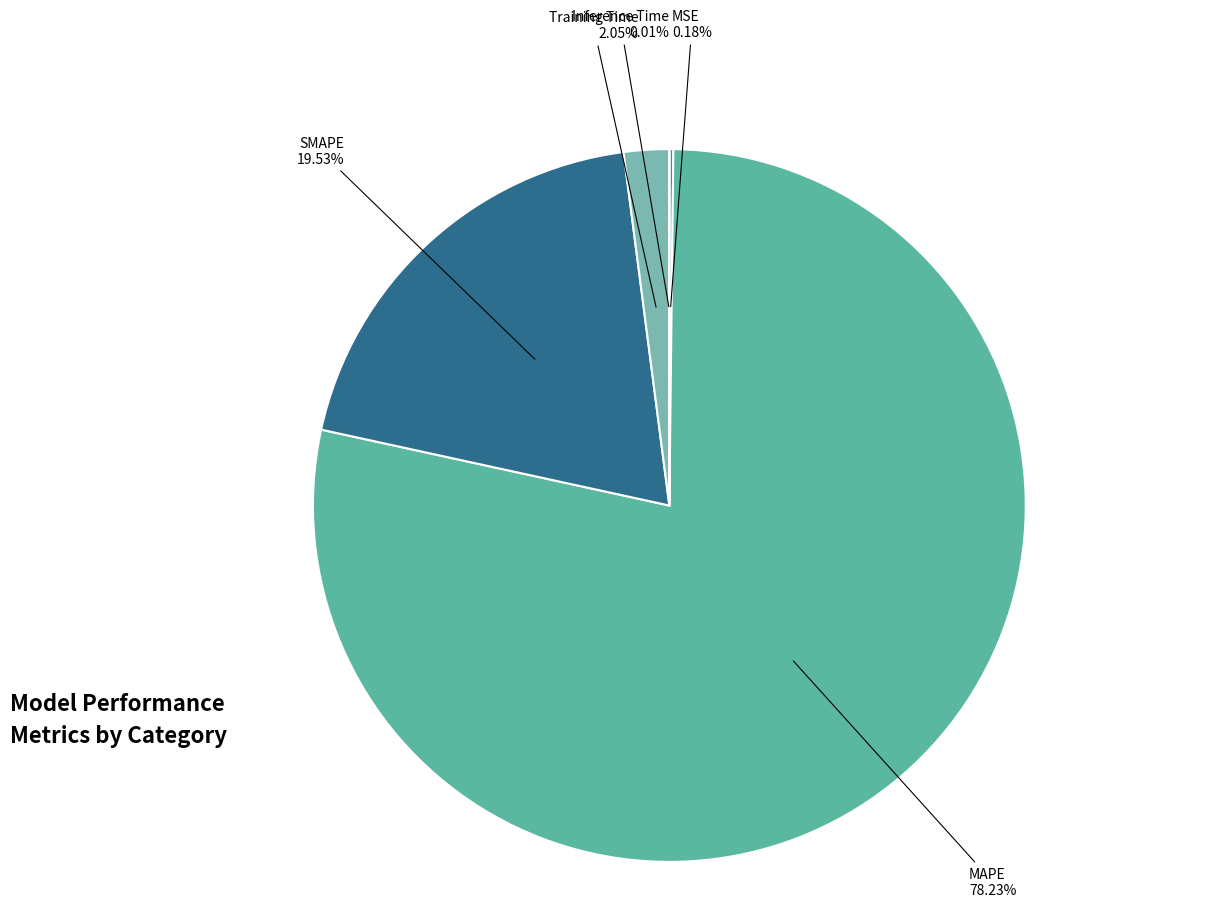

Which slice is the largest?

MAPE